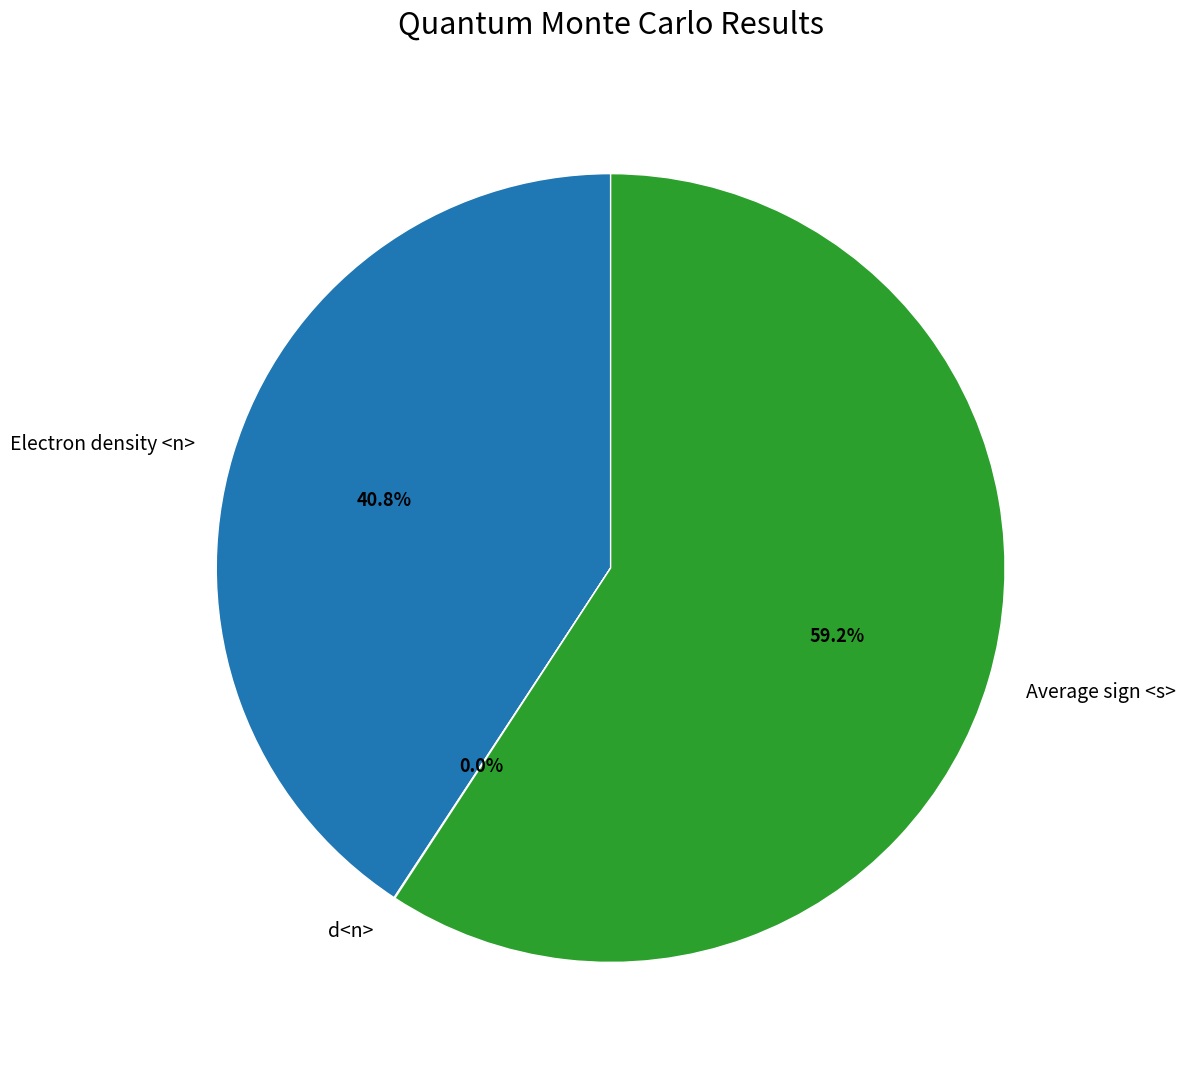

To the nearest percent, what is the average slice percentage?

33%